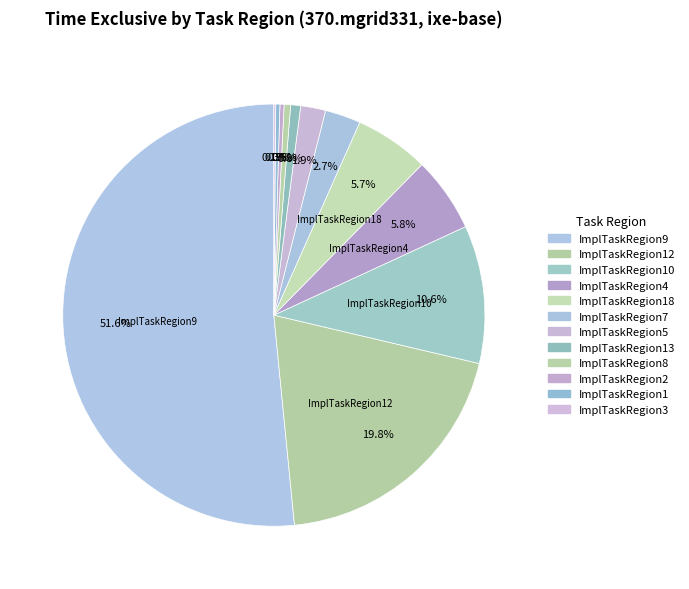

Does any single category account for the majority?

Yes